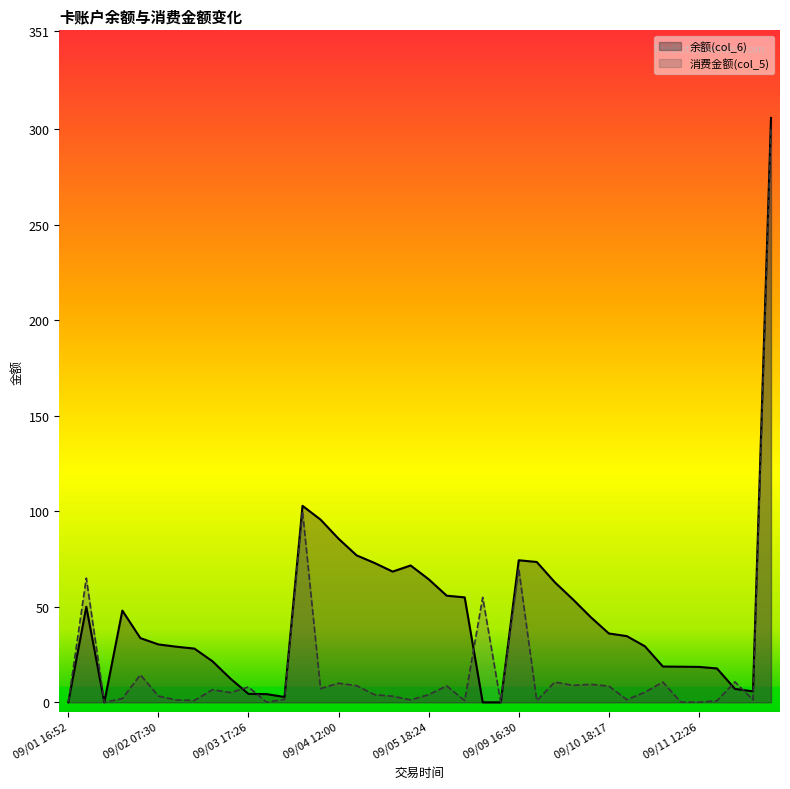

List the series in order of their overall mean, highest first.

余额(col_6), 消费金额(col_5)